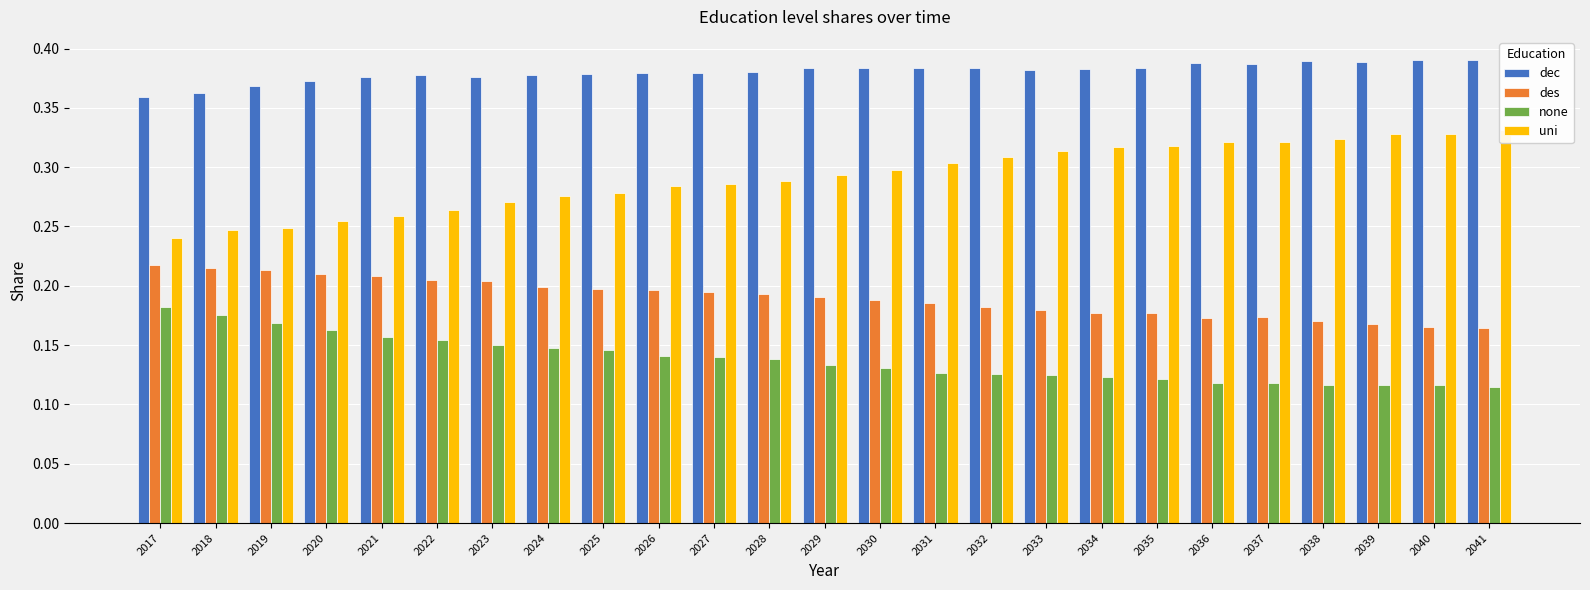

Rank the categories by none value from lowest to highest.

2041, 2039, 2040, 2038, 2037, 2036, 2035, 2034, 2033, 2032, 2031, 2030, 2029, 2028, 2027, 2026, 2025, 2024, 2023, 2022, 2021, 2020, 2019, 2018, 2017